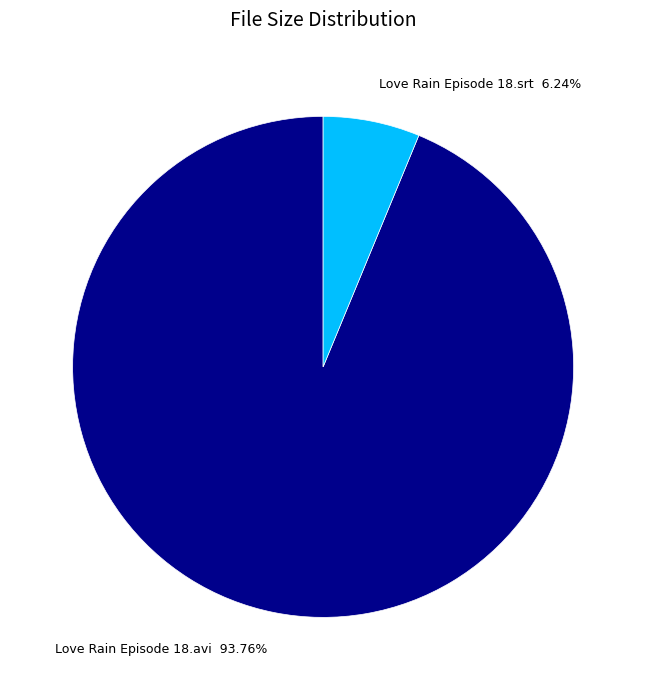

How many slices are in this pie chart?

2